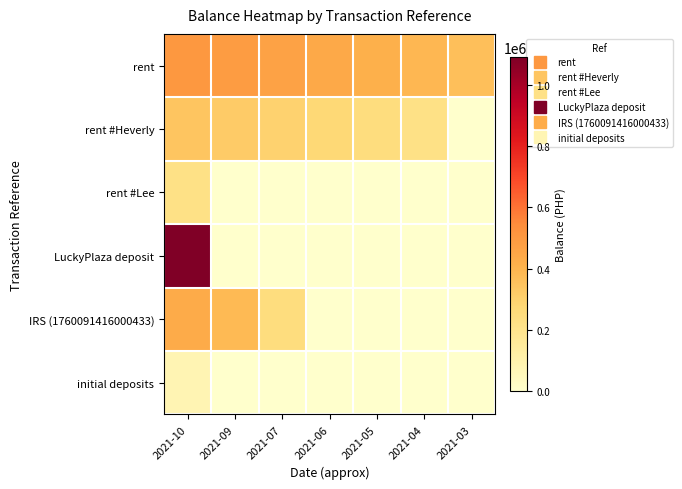

Reading left to right, extract all data points from this chart.

rent: 2021-10=505987.7	2021-09=485987.7	2021-07=465987.7	2021-06=440987.7	2021-05=415987.7	2021-04=390987.7	2021-03=365987.7
rent #Heverly: 2021-10=340987.7	2021-09=321542.7	2021-07=296542.7	2021-06=271542.7	2021-05=246542.7	2021-04=221542.7	2021-03=0.0
rent #Lee: 2021-10=221542.7	2021-09=0.0	2021-07=0.0	2021-06=0.0	2021-05=0.0	2021-04=0.0	2021-03=0.0
LuckyPlaza deposit: 2021-10=1090721.7	2021-09=0.0	2021-07=0.0	2021-06=0.0	2021-05=0.0	2021-04=0.0	2021-03=0.0
IRS (1760091416000433): 2021-10=432314.5	2021-09=379389.5	2021-07=247062.0	2021-06=0.0	2021-05=0.0	2021-04=0.0	2021-03=0.0
initial deposits: 2021-10=77731.5	2021-09=0.0	2021-07=0.0	2021-06=0.0	2021-05=0.0	2021-04=0.0	2021-03=0.0